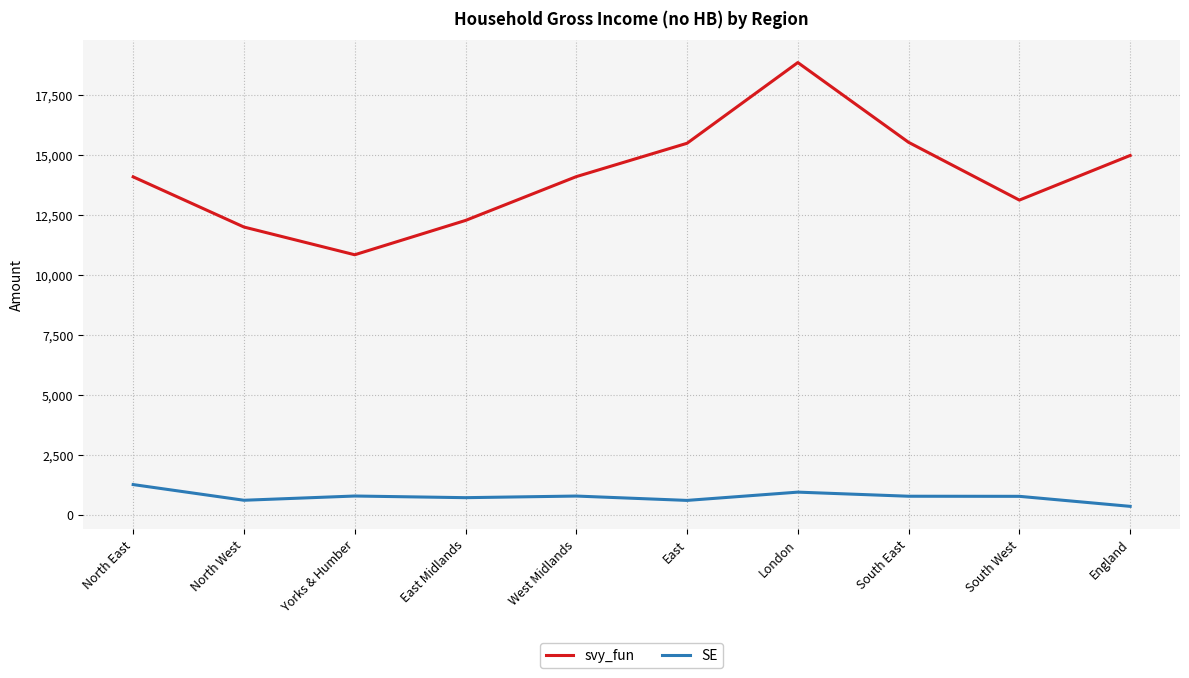

Is the value of SE at North West greater than the value of svy_fun at East?

No